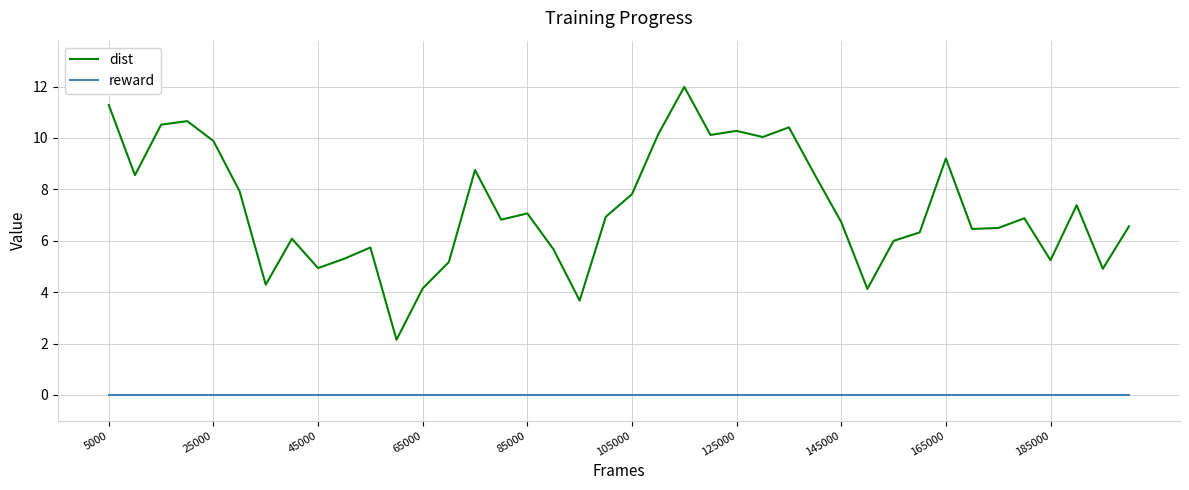

Which series has the largest total across all categories?

dist